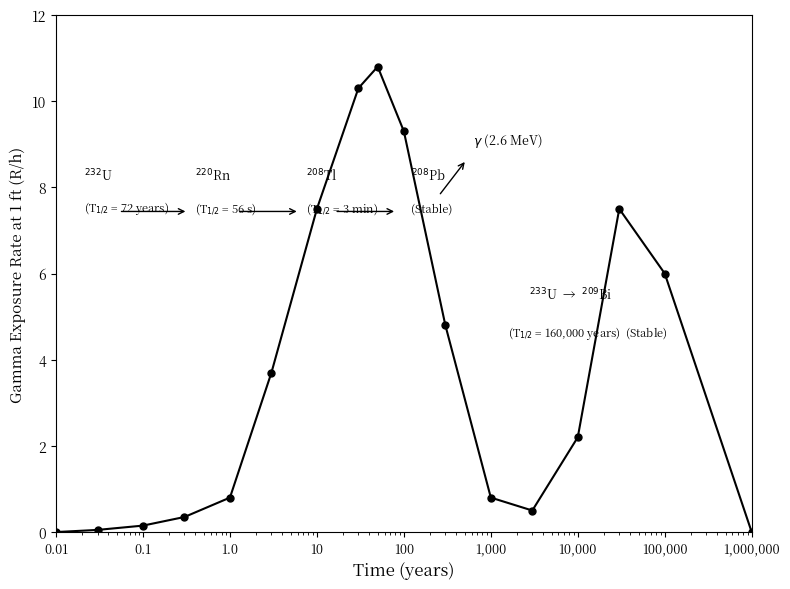

What is the difference between the maximum and minimum values?

10.8